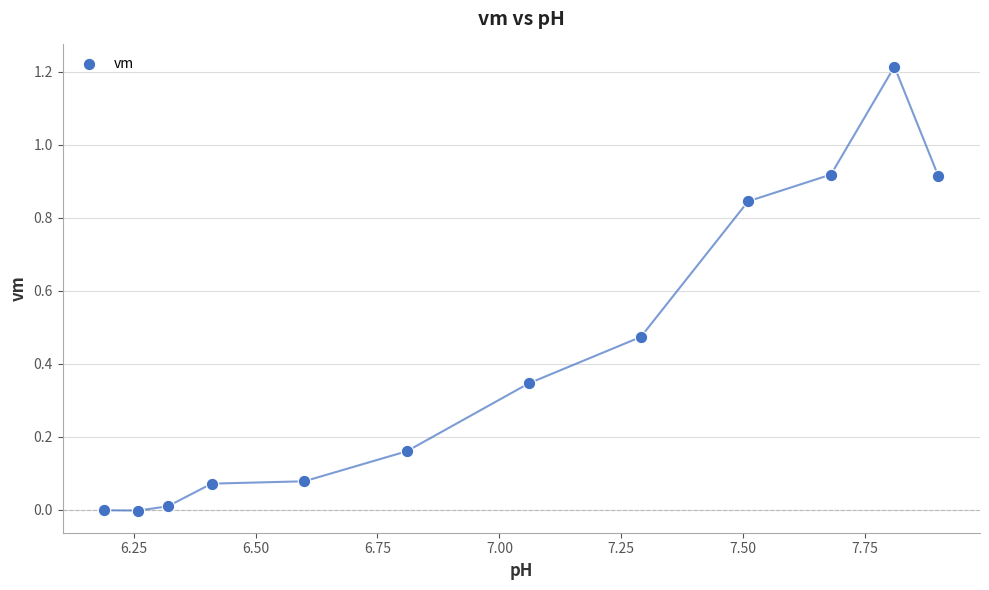

What is the average Y value?

0.4